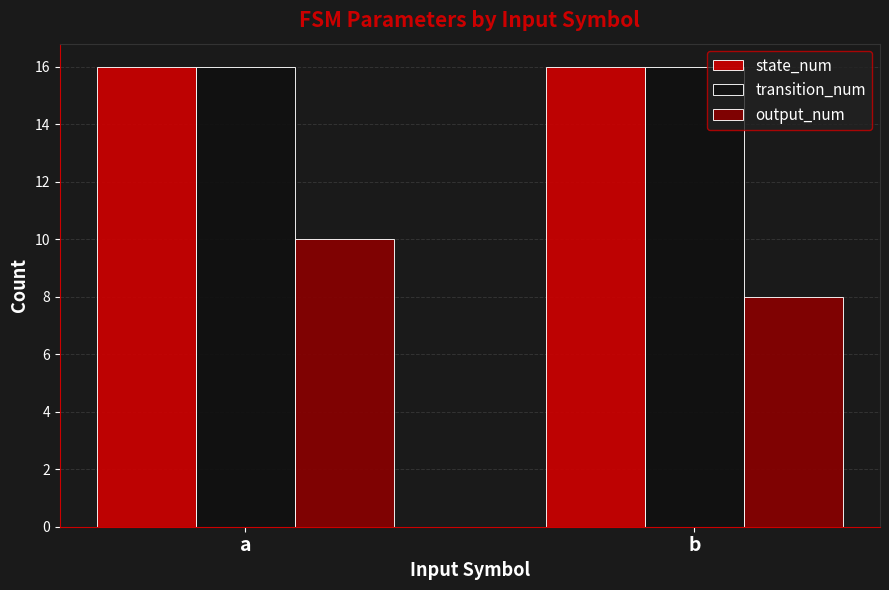

What is the minimum value for state_num?

16